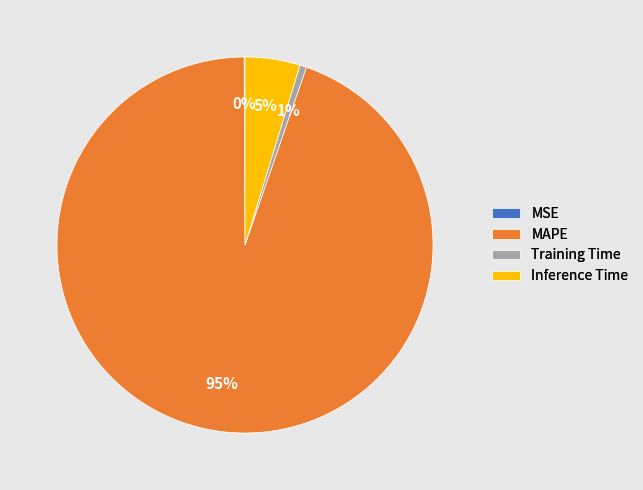

What percentage is the Training Time slice, to the nearest percent?

1%